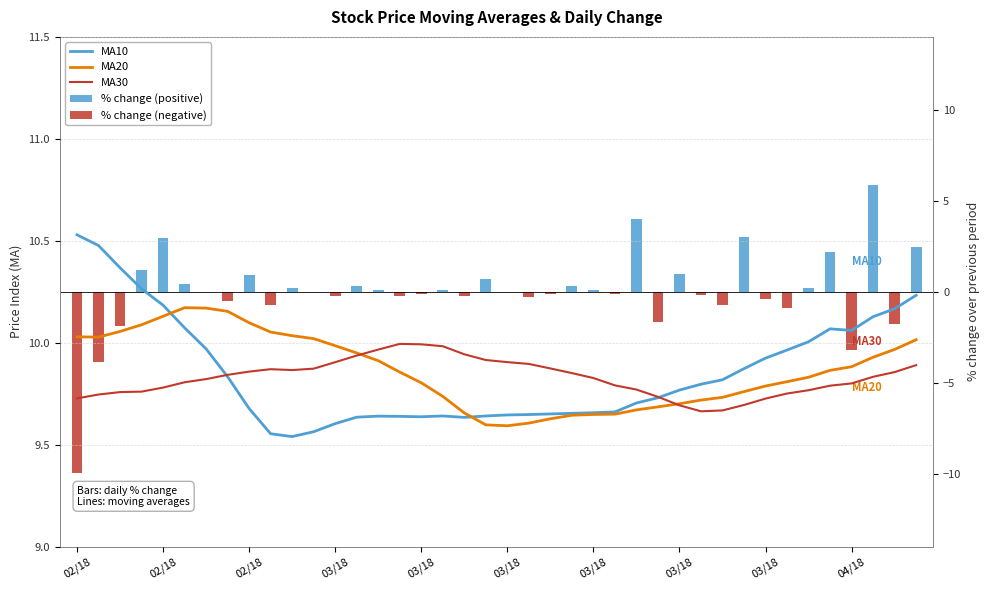

List the series in order of their peak value, lowest first.

% change (negative), % change (positive), MA30, MA20, MA10